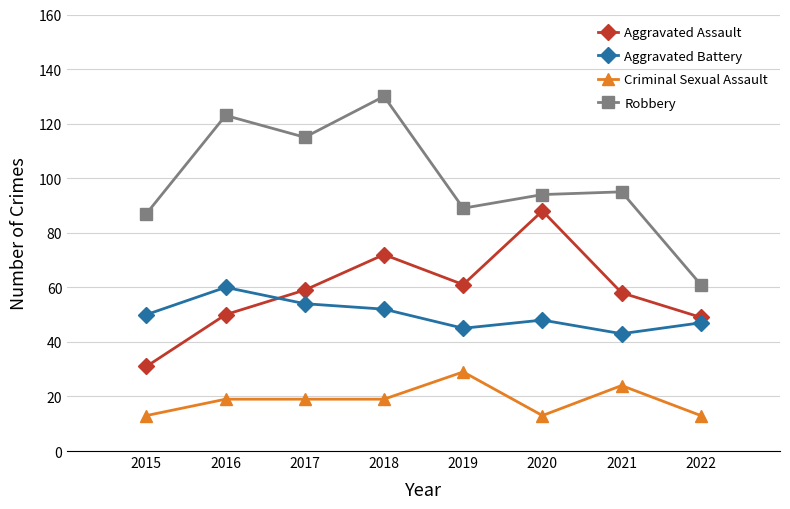

At how many categories does at least one series exceed 30?

8